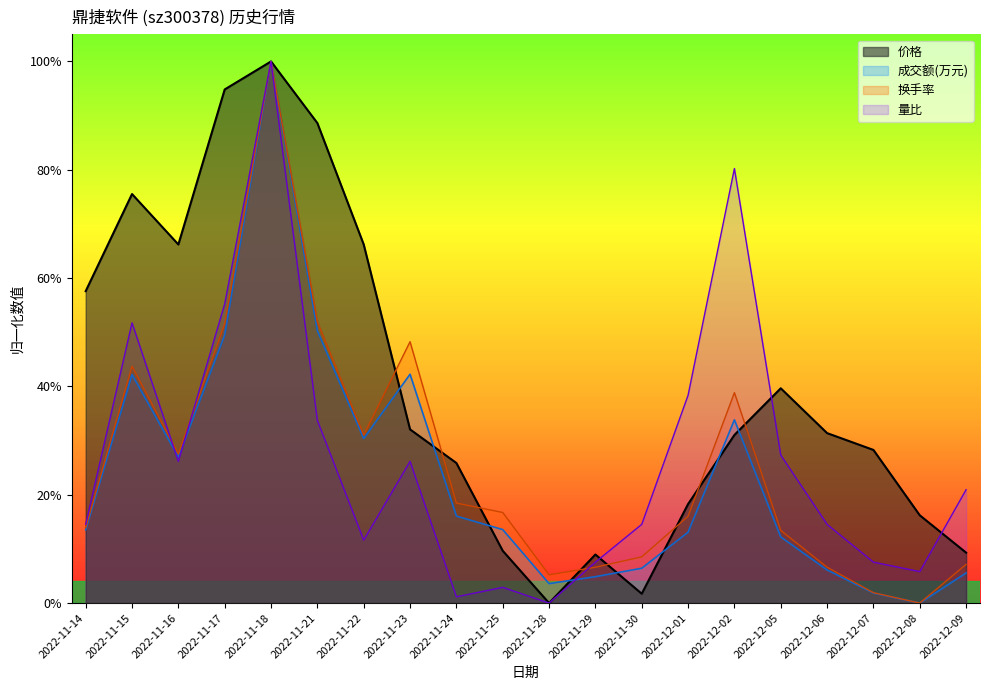

At which label does 成交额(万元) reach its peak?

2022-11-18